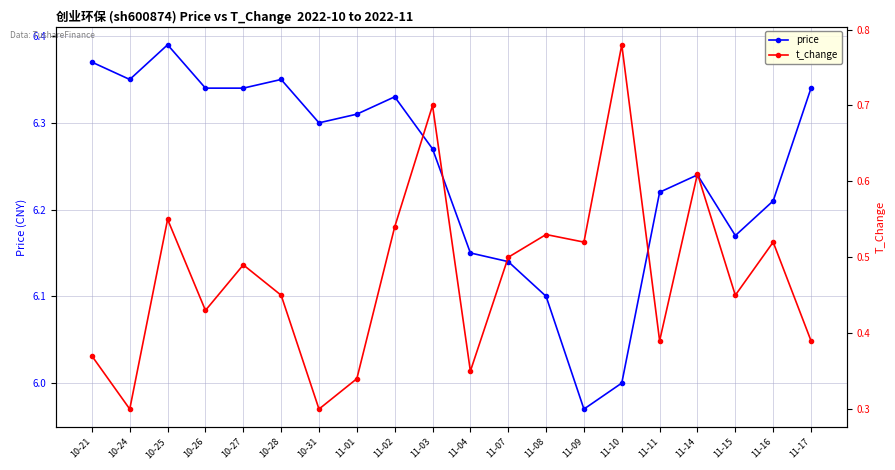

Which category has the highest value across all series?

10-25